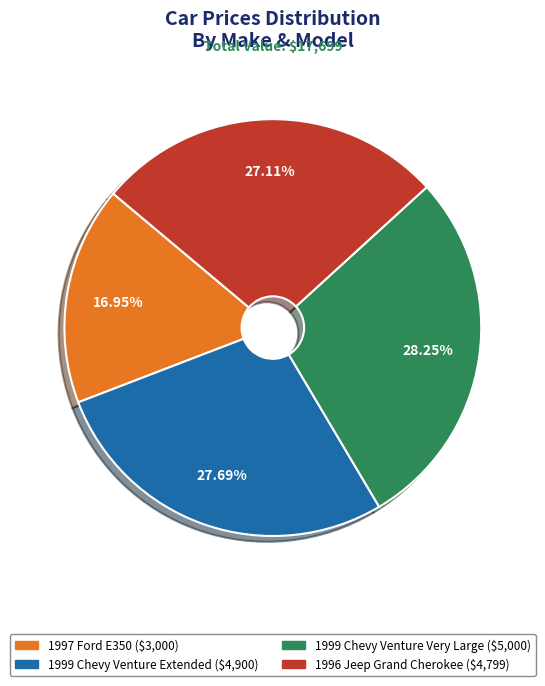

What is the ratio of the value at 1999 Chevy Venture Very Large to the value at 1999 Chevy Venture Extended?

1.0